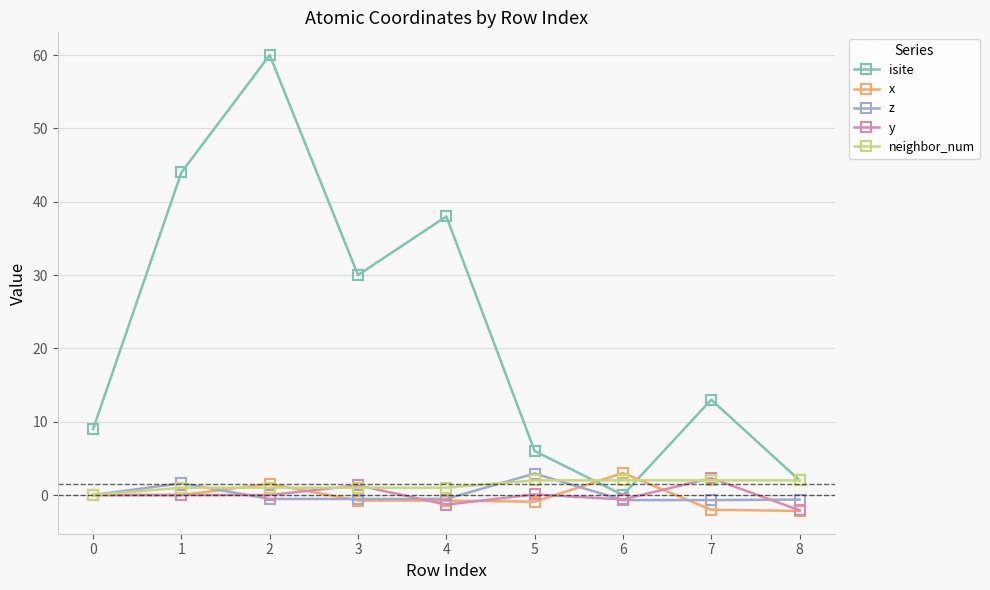

What is the minimum value shown in the chart?

-2.2